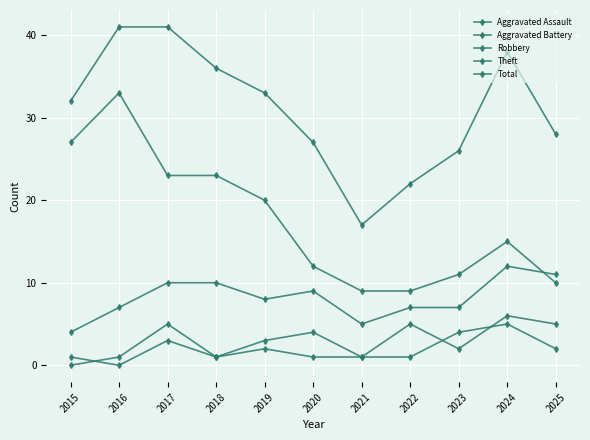

Reading right to left, transcribe all the data shown in this chart.

Aggravated Assault: 2025=2	2024=5	2023=4	2022=1	2021=1	2020=1	2019=2	2018=1	2017=5	2016=1	2015=0
Aggravated Battery: 2025=5	2024=6	2023=2	2022=5	2021=1	2020=4	2019=3	2018=1	2017=3	2016=0	2015=1
Robbery: 2025=11	2024=12	2023=7	2022=7	2021=5	2020=9	2019=8	2018=10	2017=10	2016=7	2015=4
Theft: 2025=10	2024=15	2023=11	2022=9	2021=9	2020=12	2019=20	2018=23	2017=23	2016=33	2015=27
Total: 2025=28	2024=38	2023=26	2022=22	2021=17	2020=27	2019=33	2018=36	2017=41	2016=41	2015=32